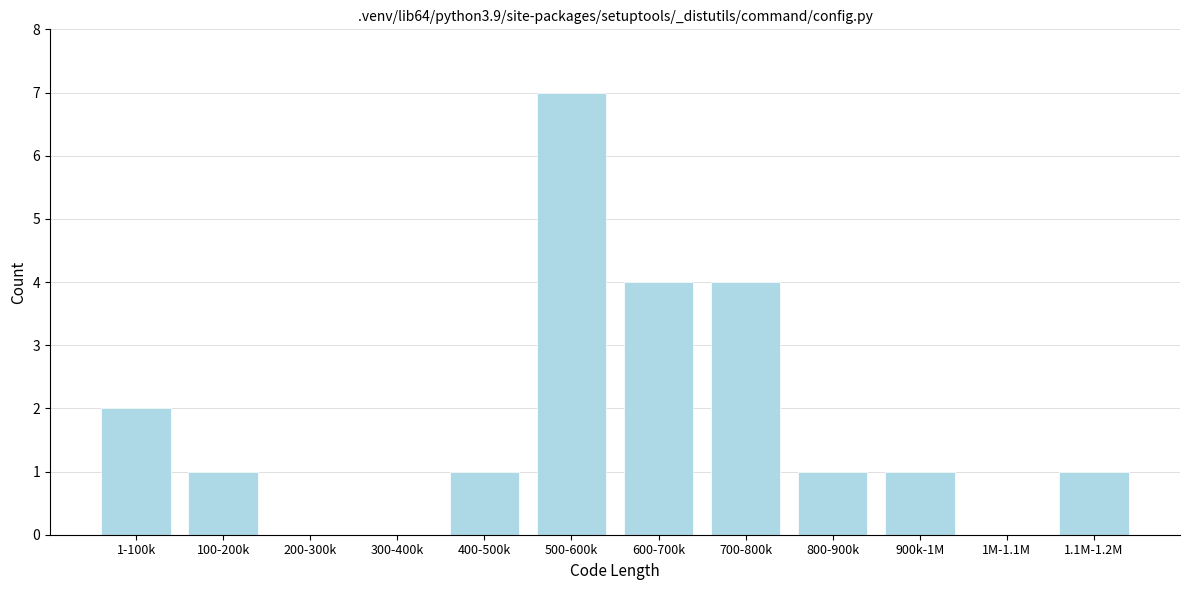

Reading left to right, transcribe all the data shown in this chart.

1-100k=2	100-200k=1	200-300k=0	300-400k=0	400-500k=1	500-600k=7	600-700k=4	700-800k=4	800-900k=1	900k-1M=1	1M-1.1M=0	1.1M-1.2M=1